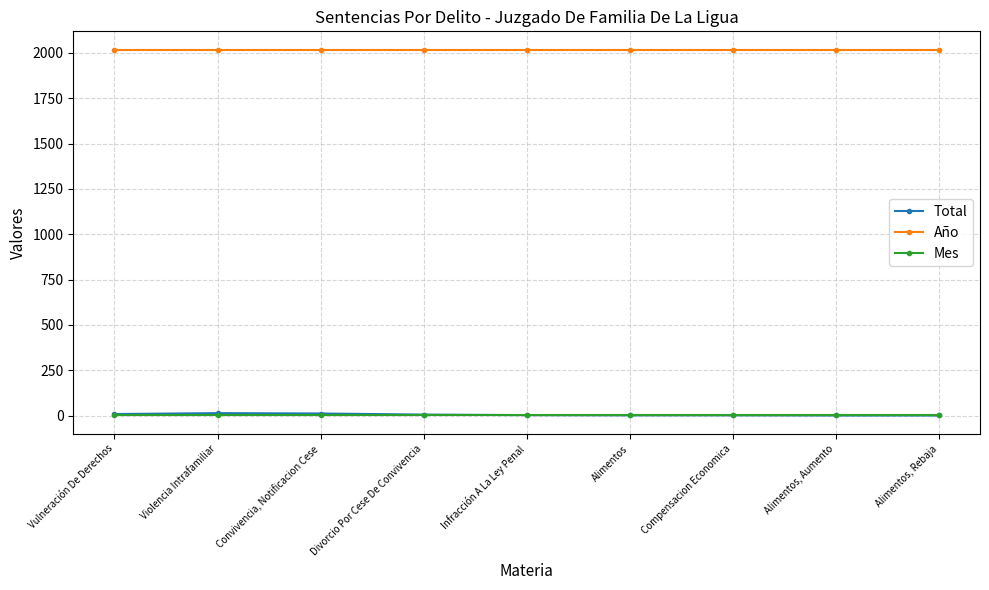

What is the label of the 5th point from the left?

Infracción A La Ley Penal